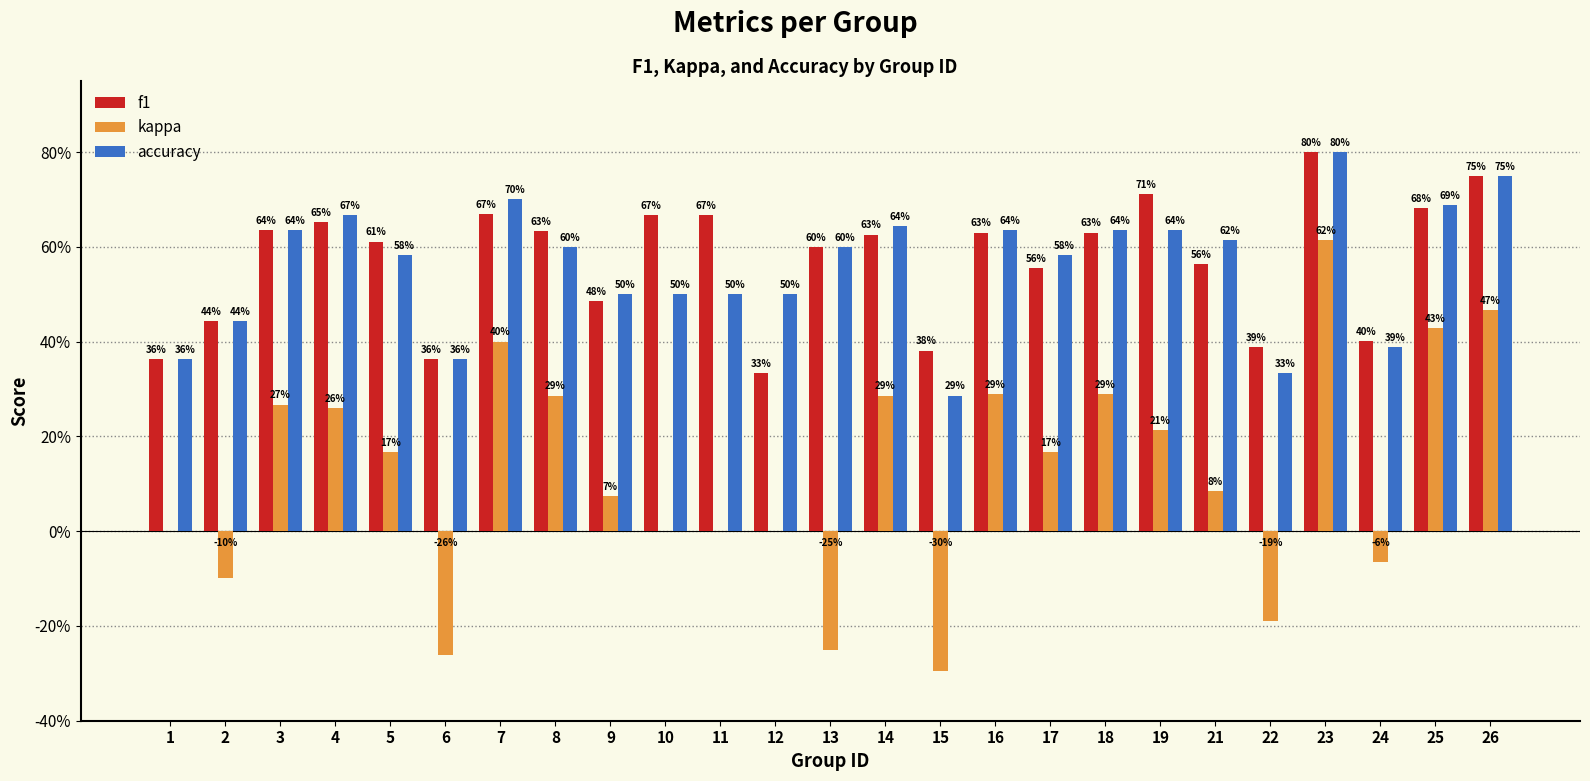

What are all the series names shown in the legend?

f1, kappa, accuracy